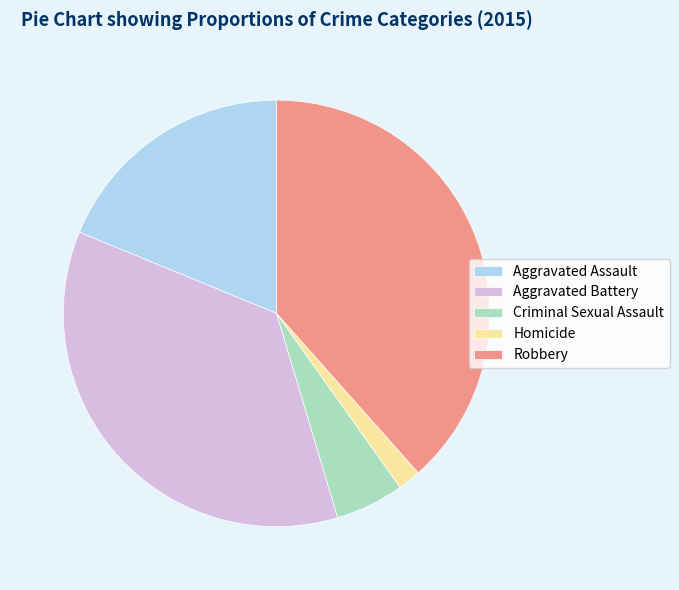

Does any single category account for the majority?

No